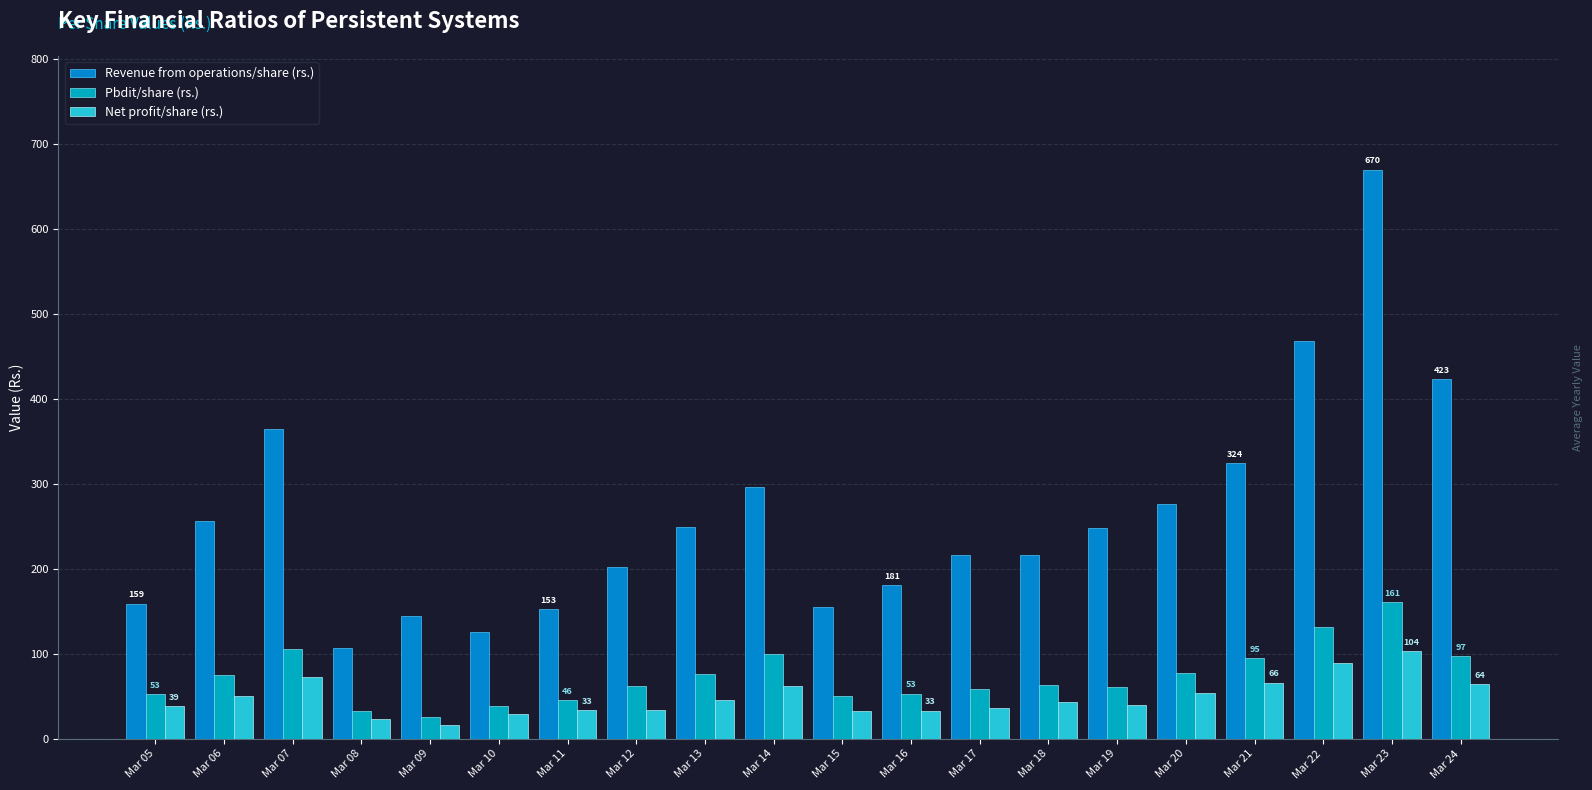

At which category is the sum across all series the highest?

Mar 23